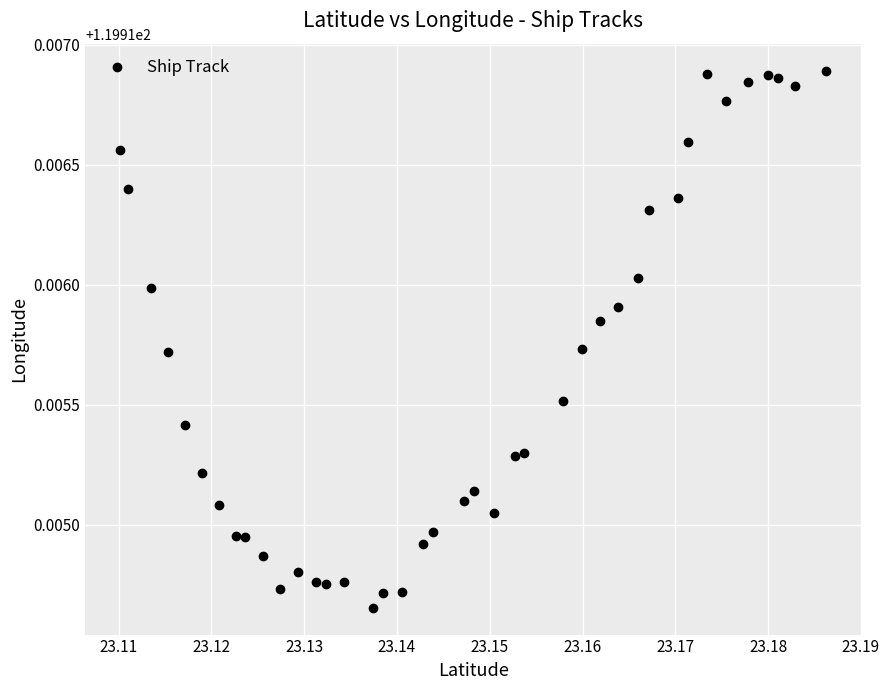

How many data points are displayed?

40